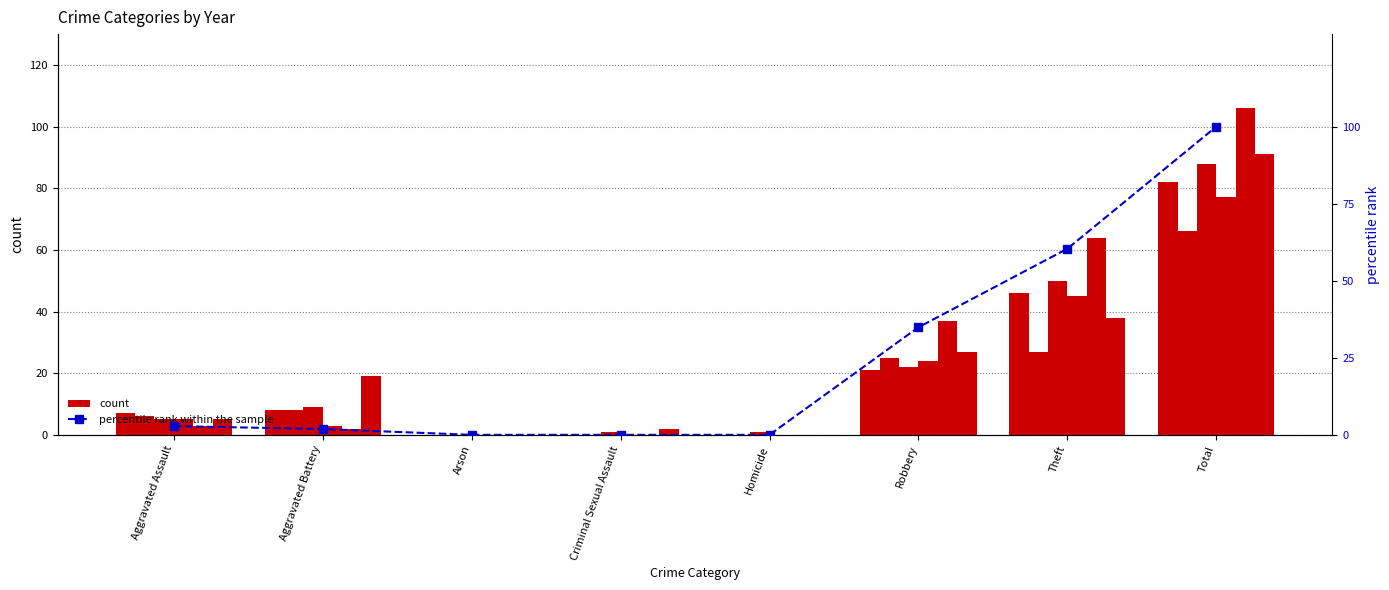

Which has a higher value, Aggravated Battery or Theft?

Theft